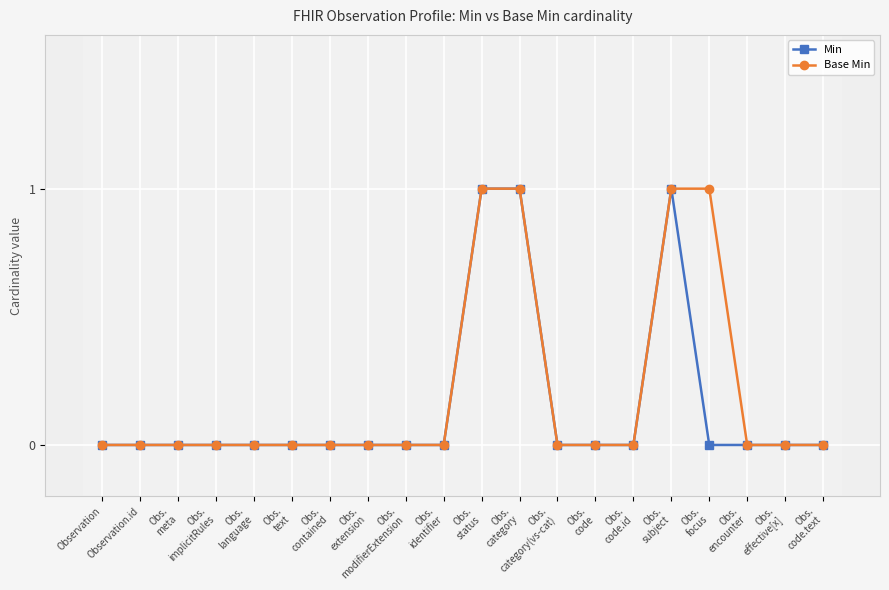

True or false: Min has a value of 0 at Obs.
language.

True